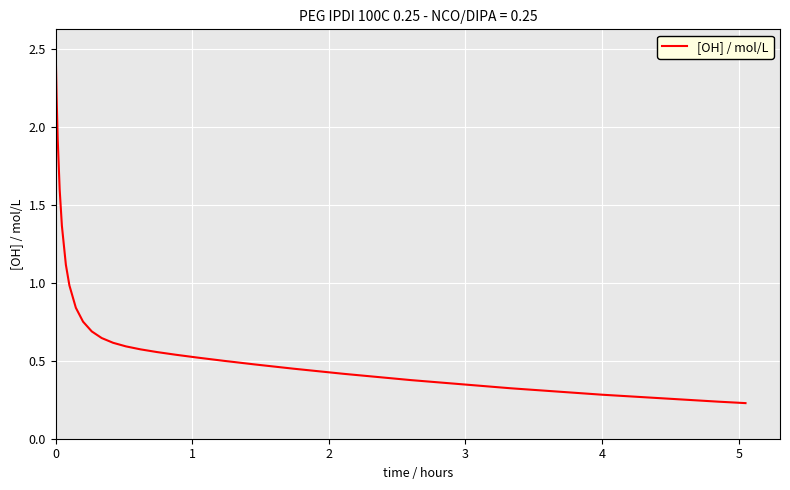

What is the difference between the maximum and minimum values?

2.3